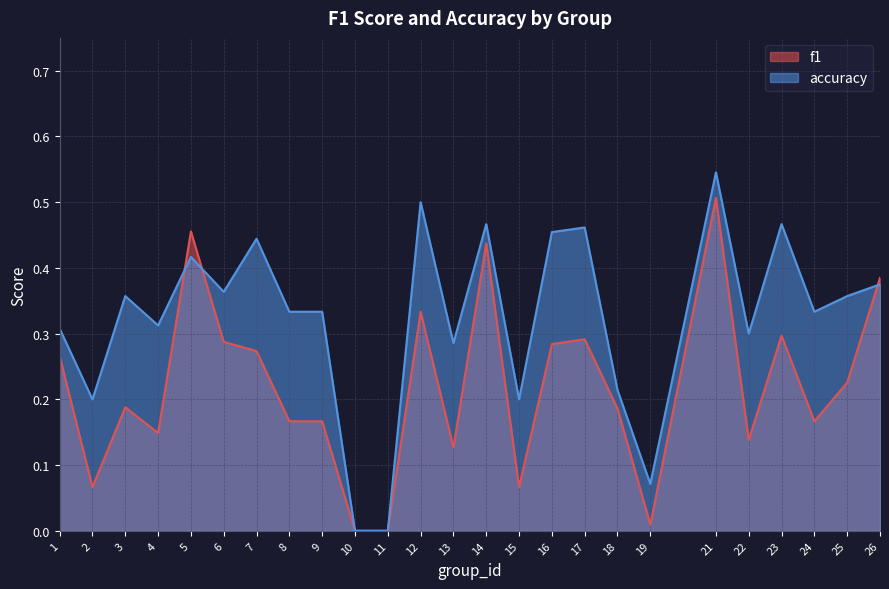

Between 8 and 24, which is larger?

8